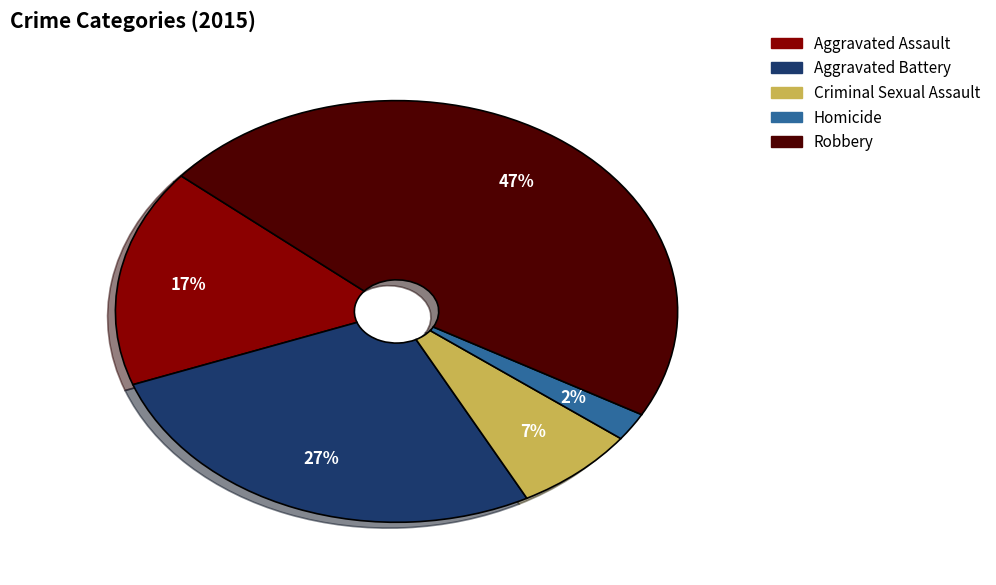

What percentage is the Homicide slice, to the nearest percent?

2%